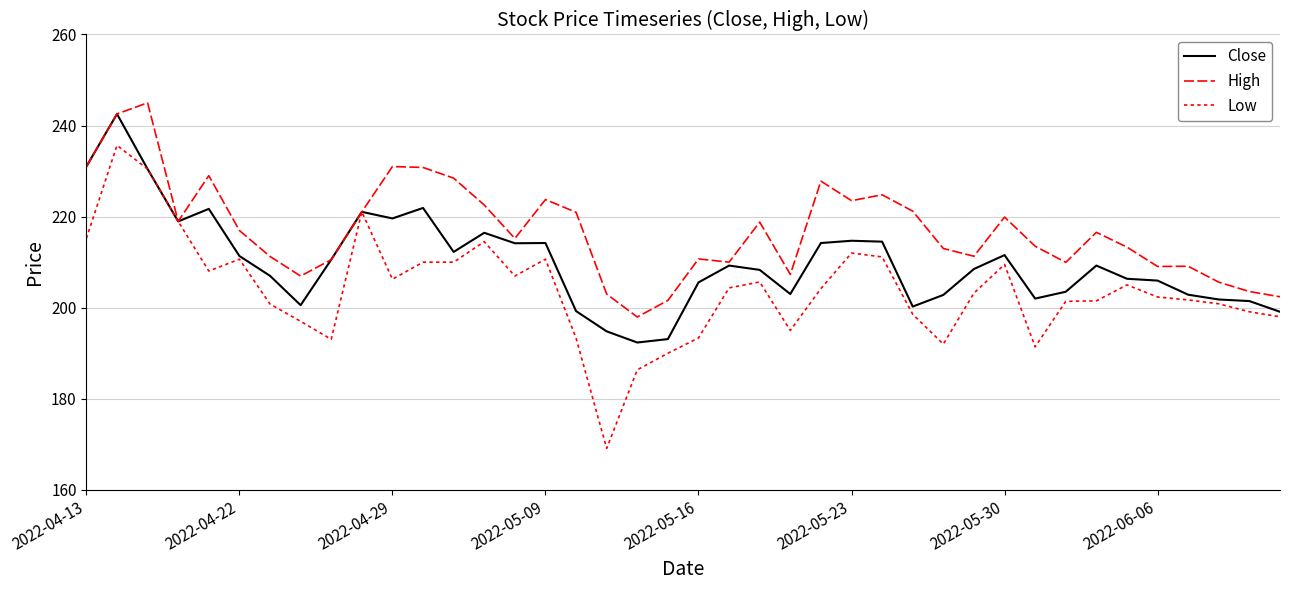

How many lines are shown in the chart?

3